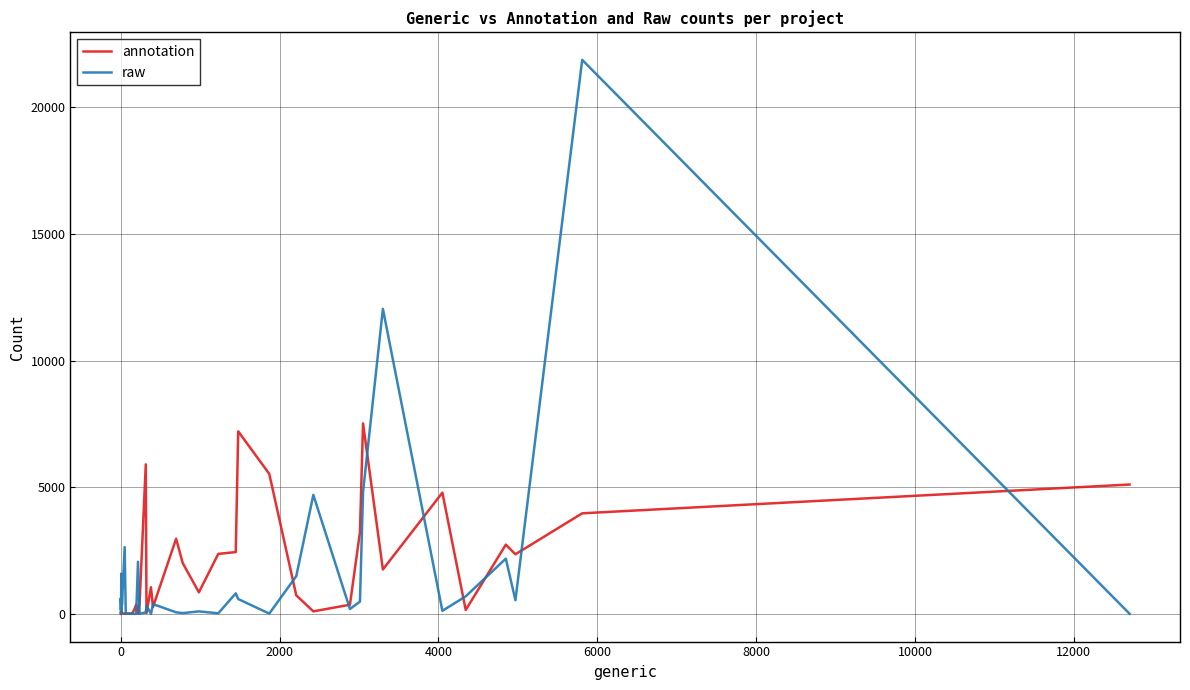

In annotation, how many points are lower than both neighbors (excluding endpoints)?

11